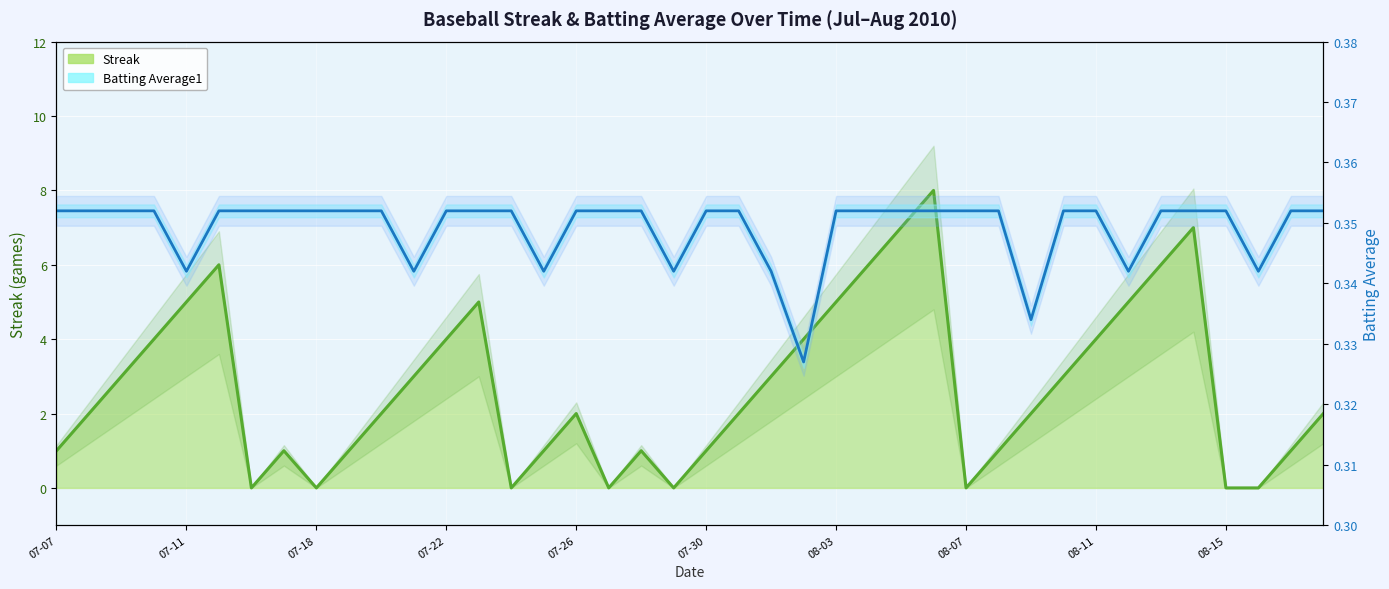

At which label is Batting Average1 closest to 0?

2010-08-02